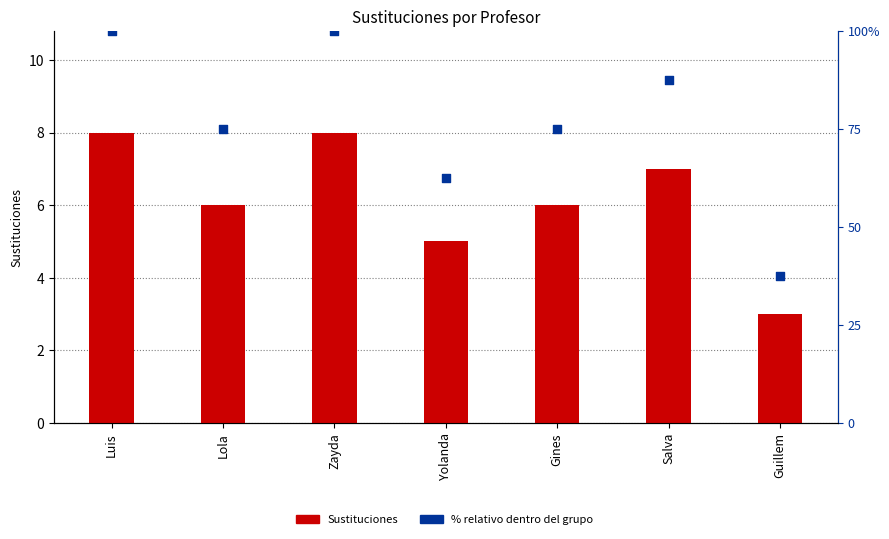

Which series contains the highest Y value?

% relativo